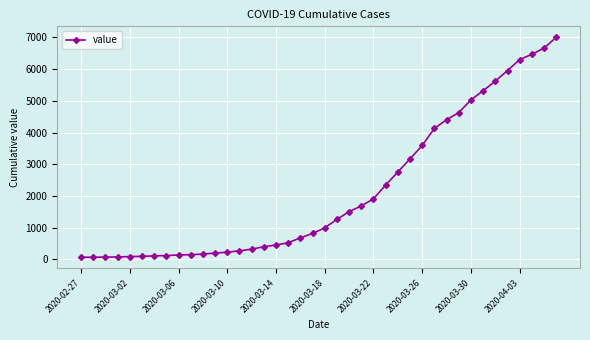

What is the maximum value shown in the chart?

7004